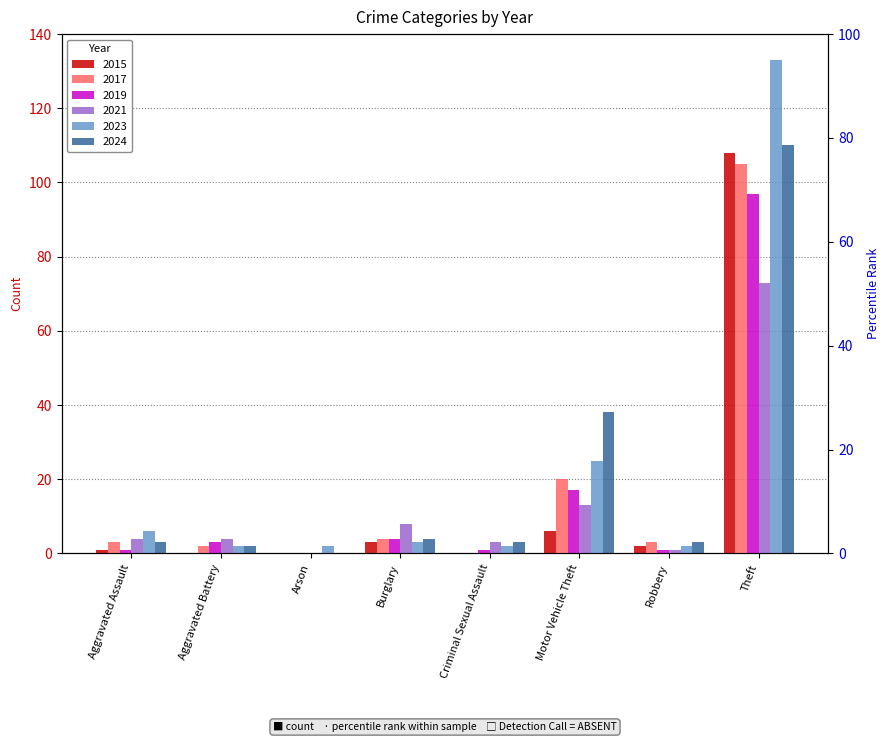

Between Burglary and Motor Vehicle Theft, which series saw the biggest shift?

2024